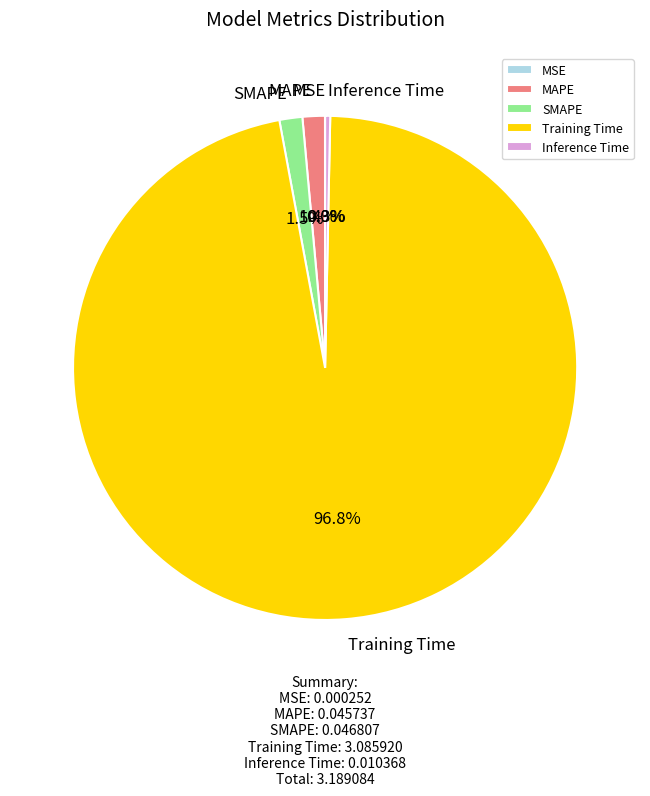

Combined, what portion of the pie is Training Time and MAPE?

98.2%